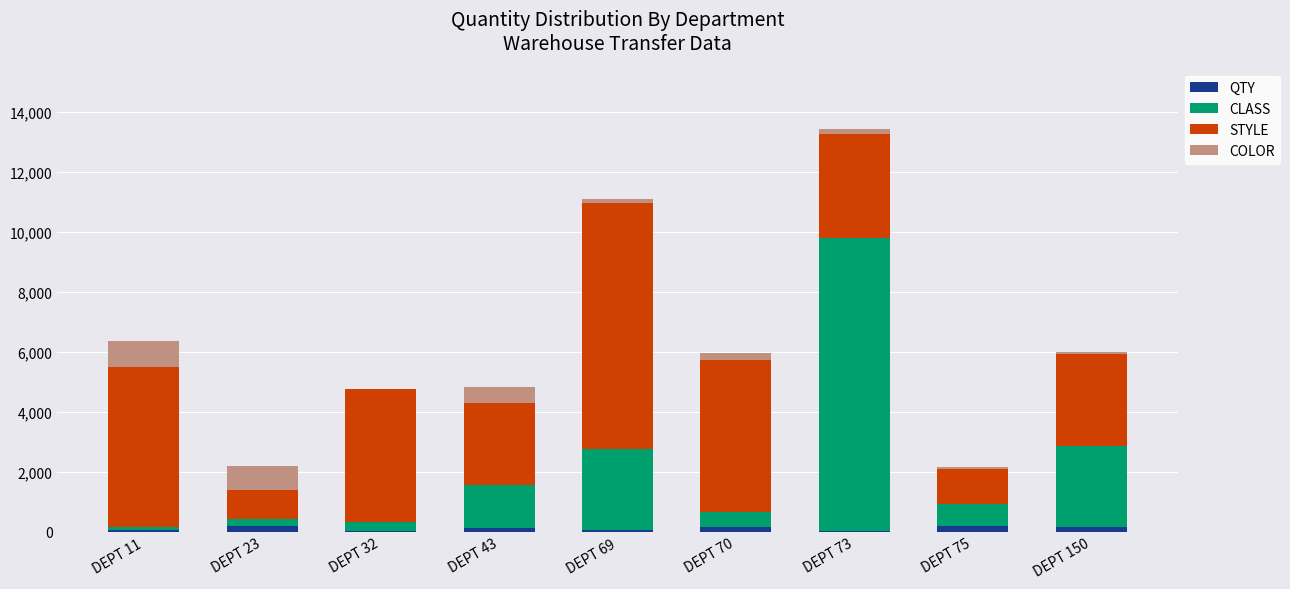

At which category is the sum across all series the highest?

DEPT 73